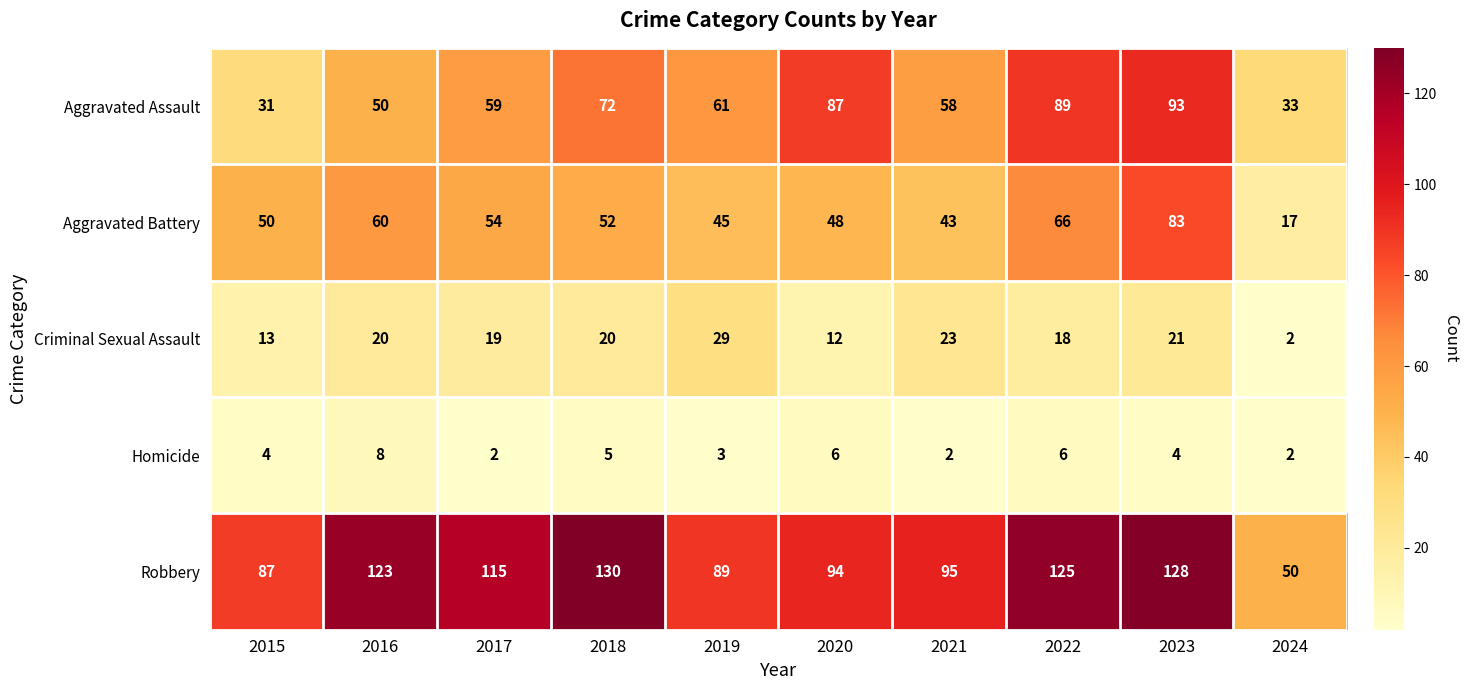

What is the difference between the highest and lowest values at 2018?

125